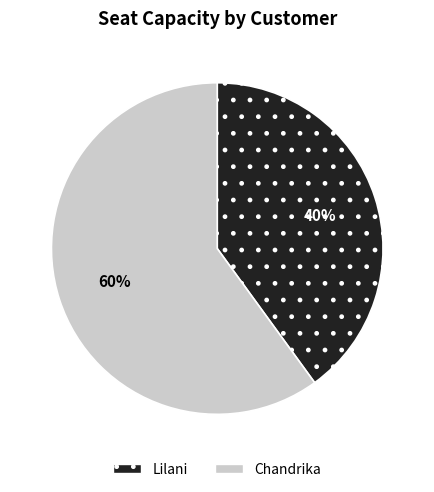

To the nearest percent, what is the average slice percentage?

50%